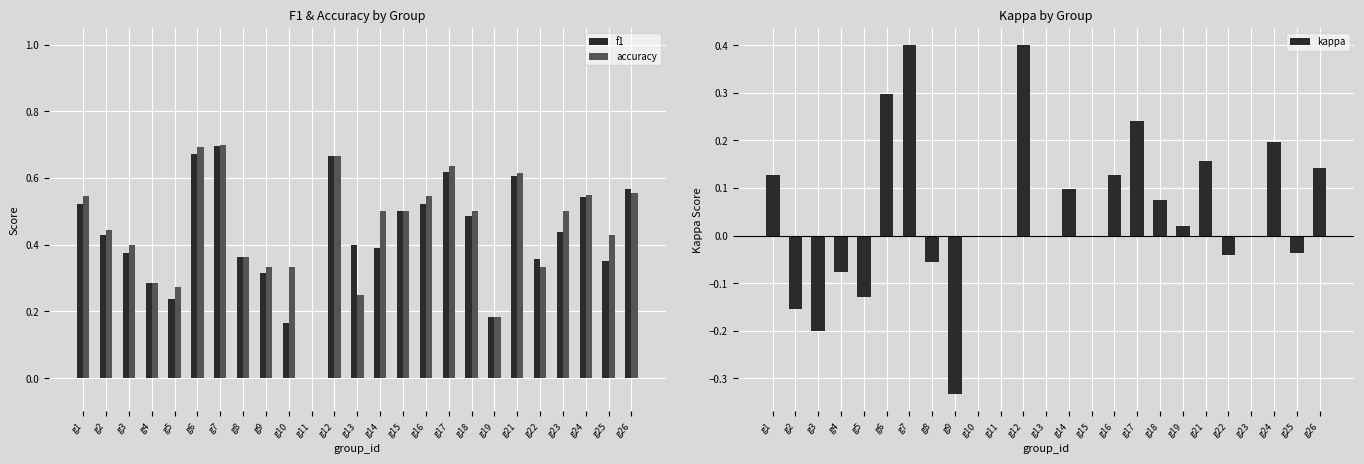

Reading right to left, extract all data points from this chart.

f1: g26=0.6	g25=0.4	g24=0.5	g23=0.4	g22=0.4	g21=0.6	g19=0.2	g18=0.5	g17=0.6	g16=0.5	g15=0.5	g14=0.4	g13=0.4	g12=0.7	g11=0.0	g10=0.2	g9=0.3	g8=0.4	g7=0.7	g6=0.7	g5=0.2	g4=0.3	g3=0.4	g2=0.4	g1=0.5
accuracy: g26=0.6	g25=0.4	g24=0.6	g23=0.5	g22=0.3	g21=0.6	g19=0.2	g18=0.5	g17=0.6	g16=0.5	g15=0.5	g14=0.5	g13=0.2	g12=0.7	g11=0.0	g10=0.3	g9=0.3	g8=0.4	g7=0.7	g6=0.7	g5=0.3	g4=0.3	g3=0.4	g2=0.4	g1=0.5
kappa: g26=0.1	g25=-0.0	g24=0.2	g23=0.0	g22=-0.0	g21=0.2	g19=0.0	g18=0.1	g17=0.2	g16=0.1	g15=0.0	g14=0.1	g13=0.0	g12=0.4	g11=0.0	g10=0.0	g9=-0.3	g8=-0.1	g7=0.4	g6=0.3	g5=-0.1	g4=-0.1	g3=-0.2	g2=-0.2	g1=0.1